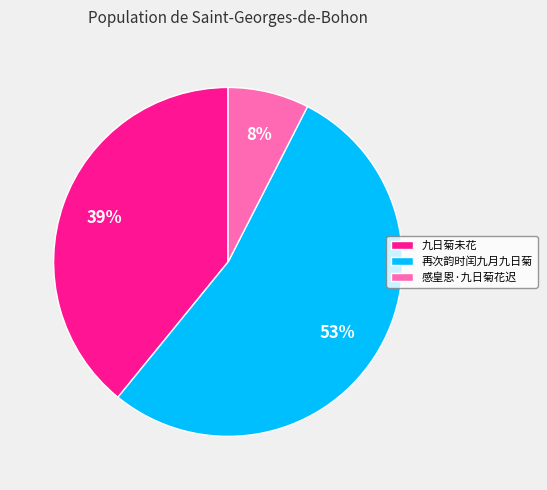

Combined, do 九日菊未花 and 再次韵时闰九月九日菊 account for over 50%?

Yes